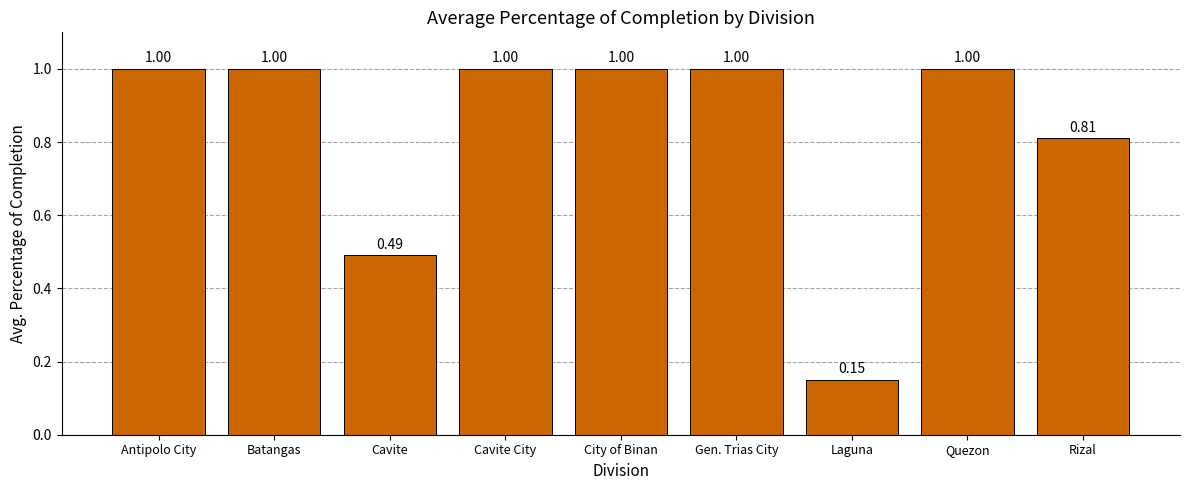

Which category has the lowest value across all series?

Laguna